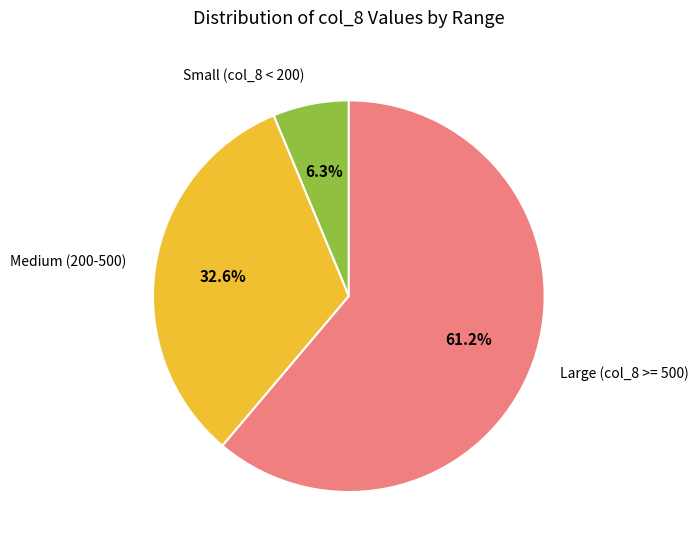

Between Medium (200-500) and Large (col_8 >= 500), which is larger?

Large (col_8 >= 500)